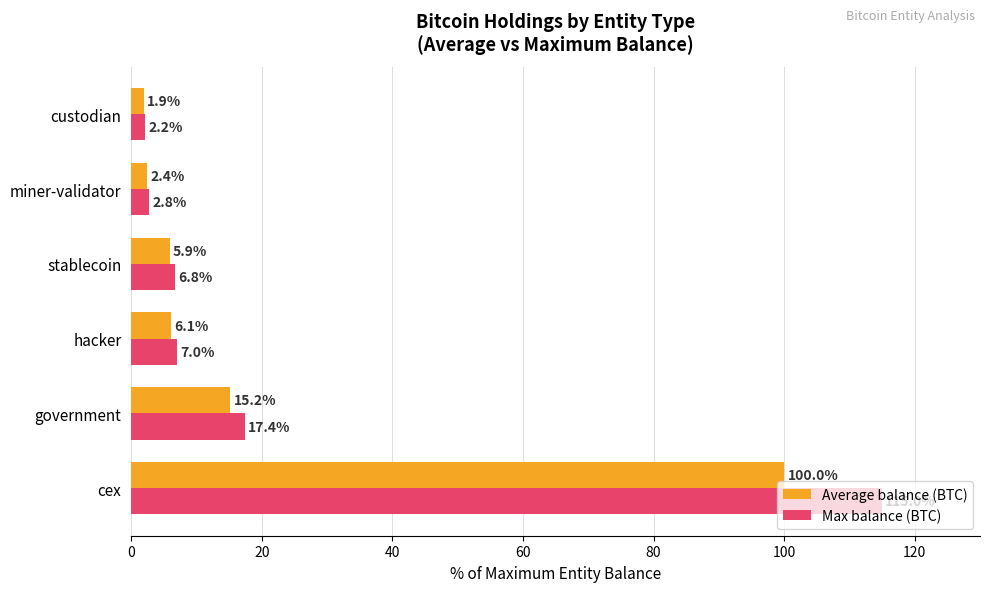

What is the average value of the Average balance (BTC) series?

21.9